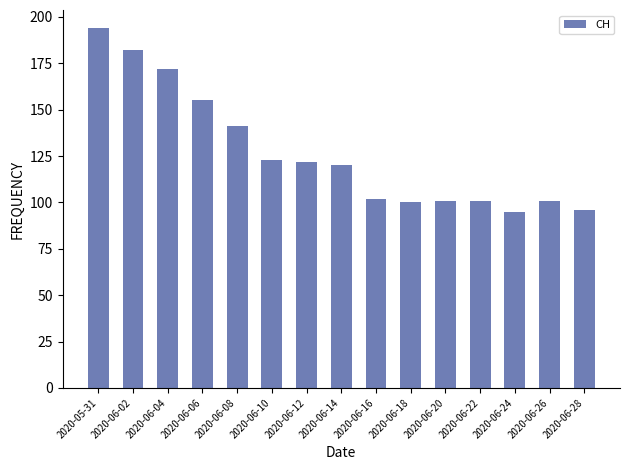

The value at 2020-06-16 is 102. True or false?

True